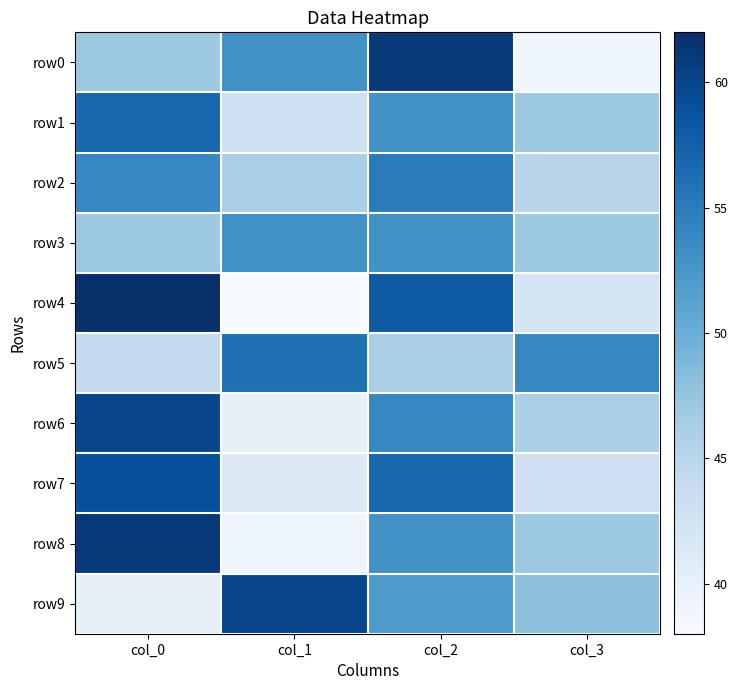

What is the total value across all series at col_3?

458